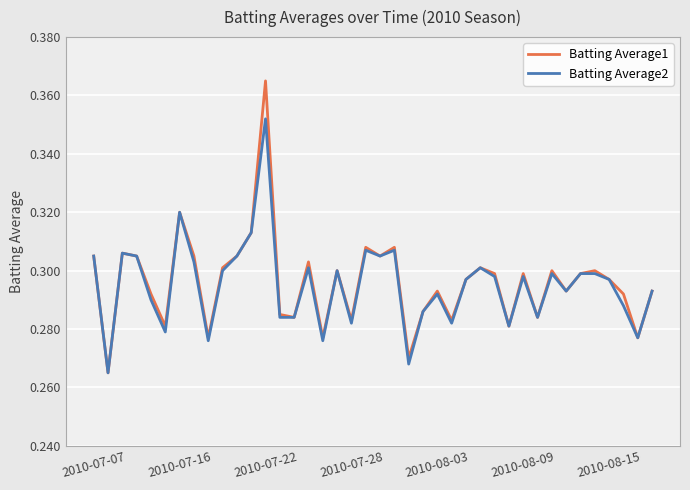

Rank the series by their maximum value, from lowest to highest.

Batting Average2, Batting Average1